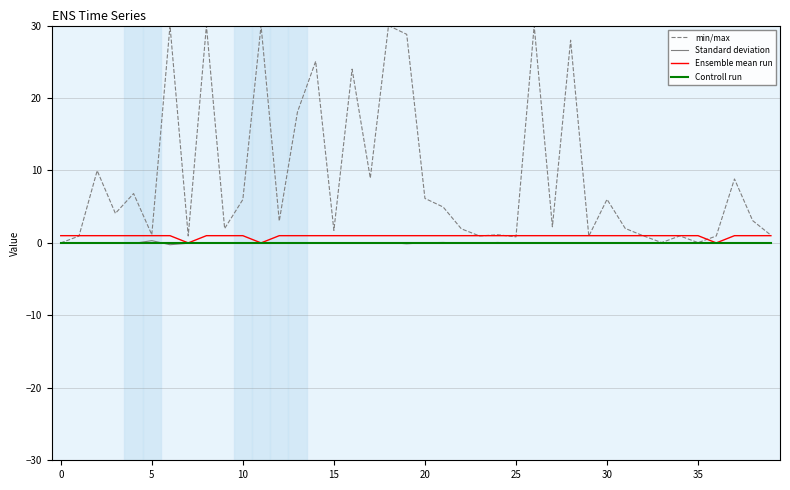

What is the maximum value for min/max?

30.0